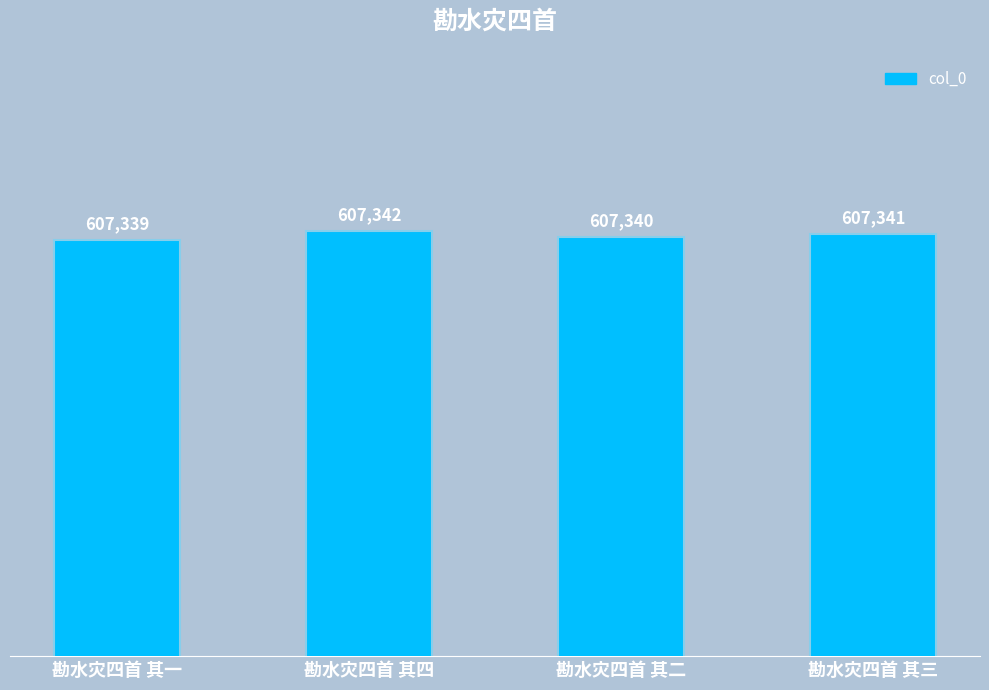

What is the sum of all values?

2429362